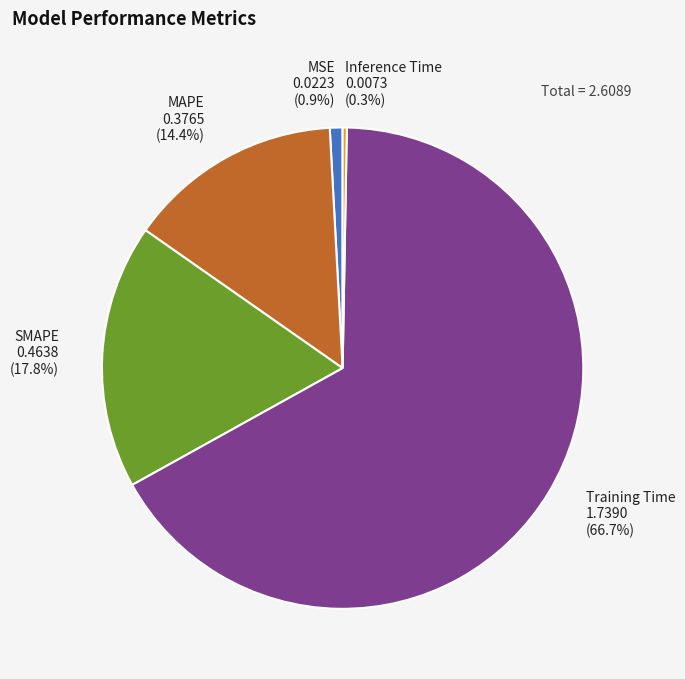

Is there any slice that represents more than half of the pie?

Yes